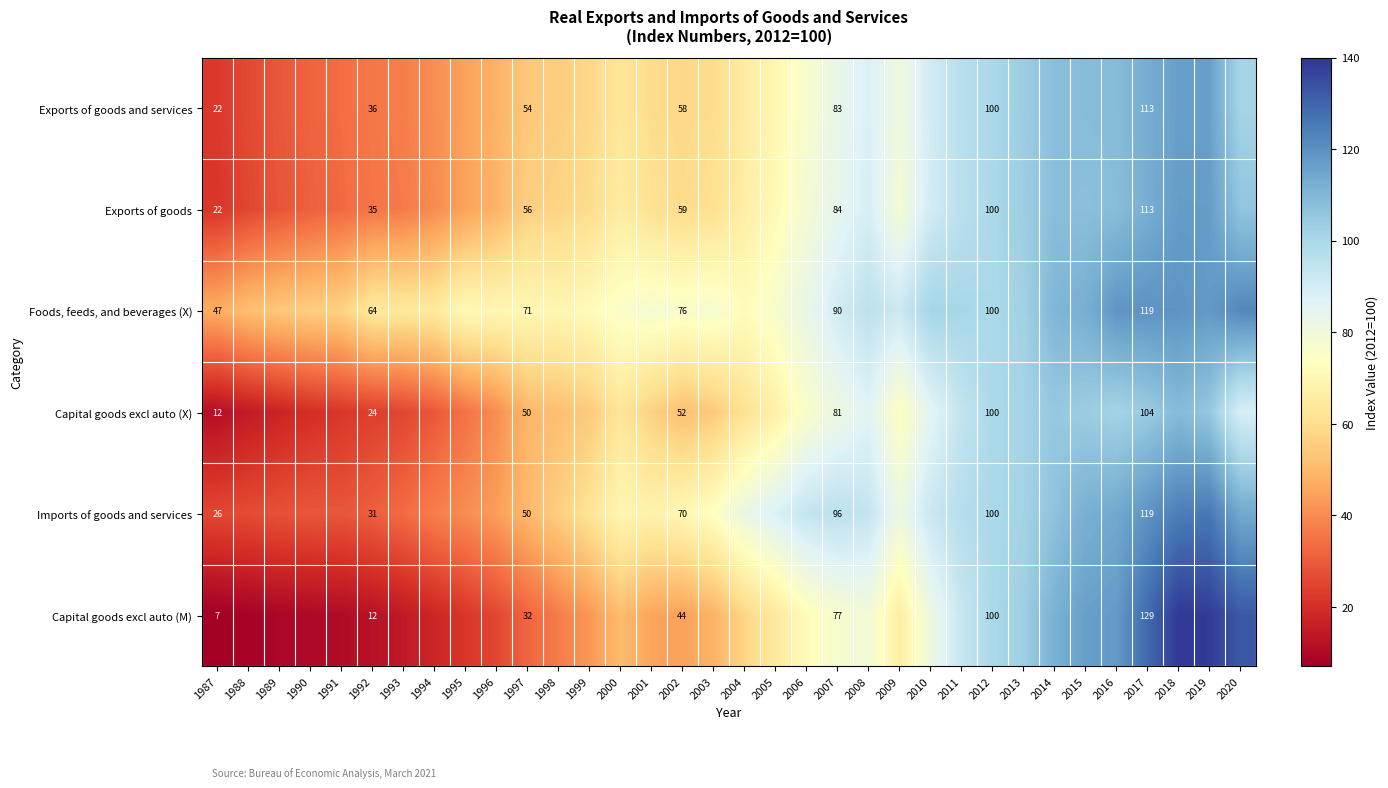

At 2002, list the series in order from largest to smallest.

Foods, feeds, and beverages (X), Imports of goods and services, Exports of goods, Exports of goods and services, Capital goods excl auto (X), Capital goods excl auto (M)